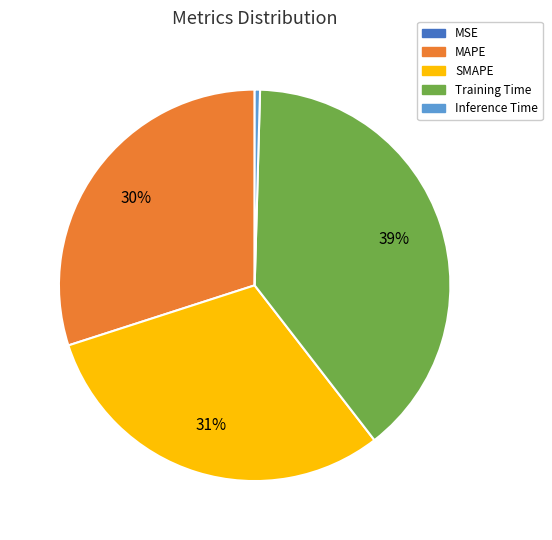

Is there a majority slice in this chart?

No